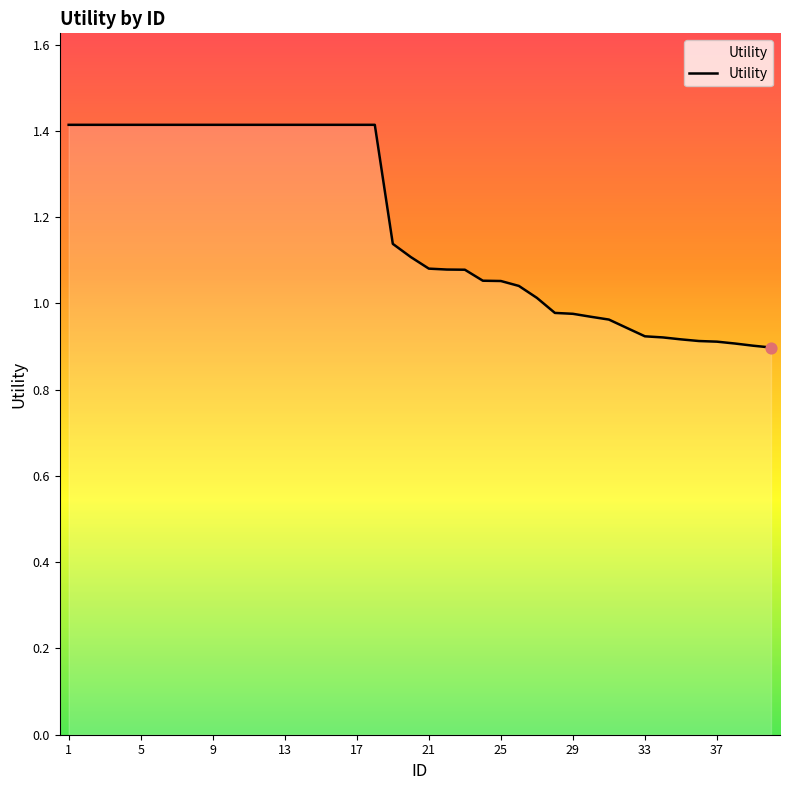

What is the maximum value shown in the chart?

1.4